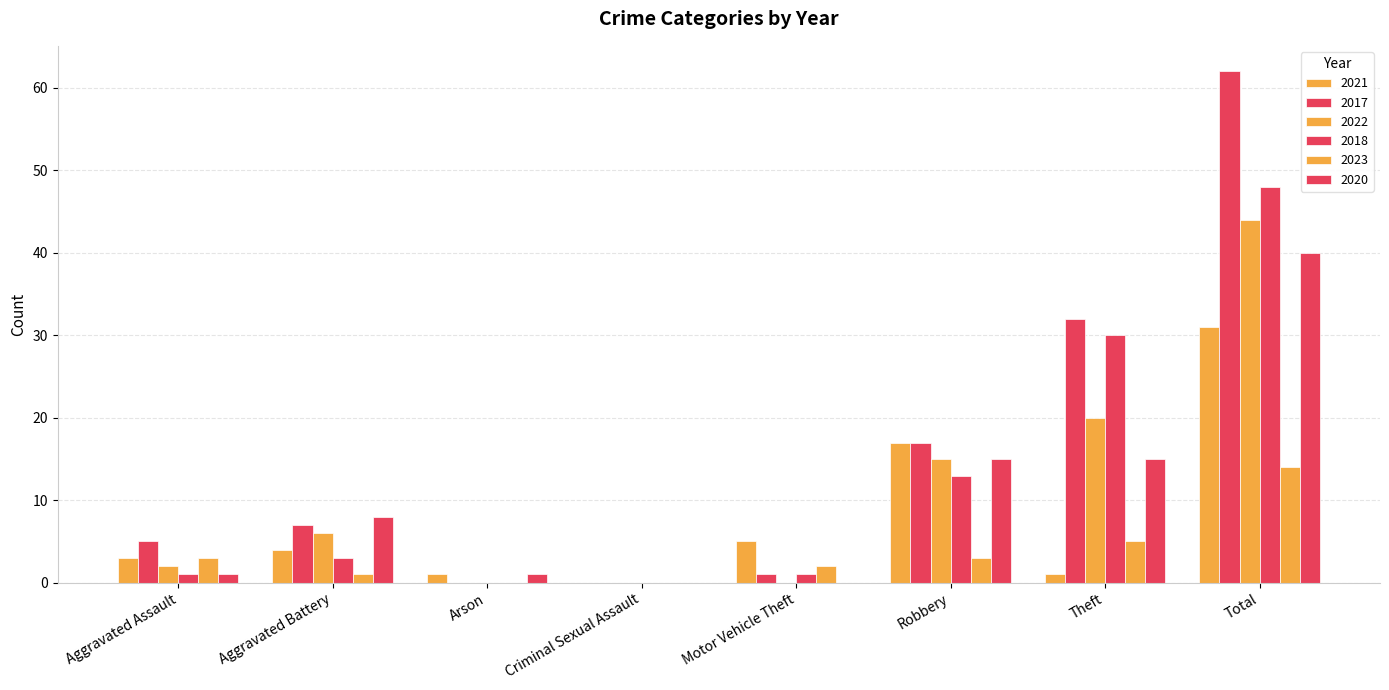

Count the number of data series in this chart.

6